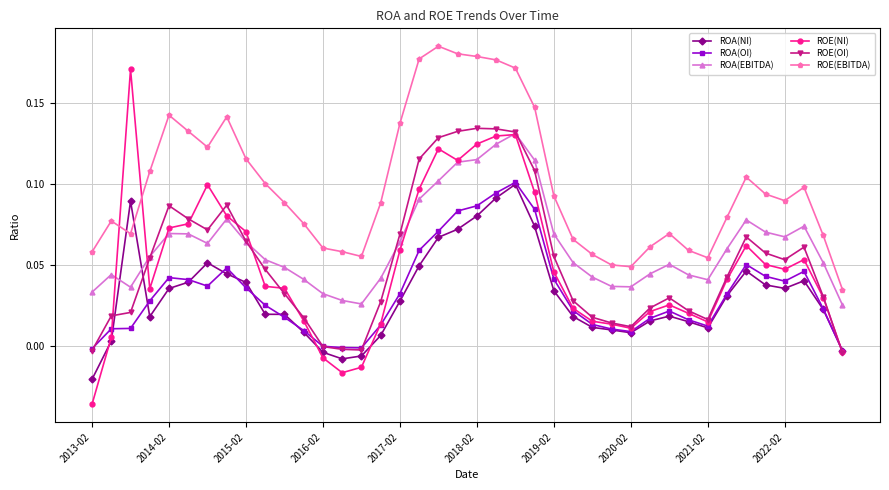

True or false: ROA(EBITDA) has more than 2 points higher than both neighbors.

True